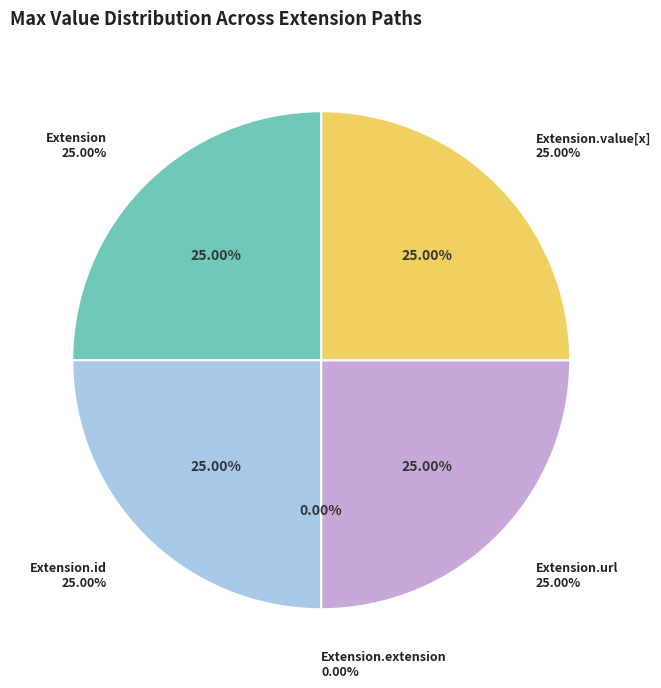

What percentage is the Extension.value[x] slice, to the nearest percent?

25%